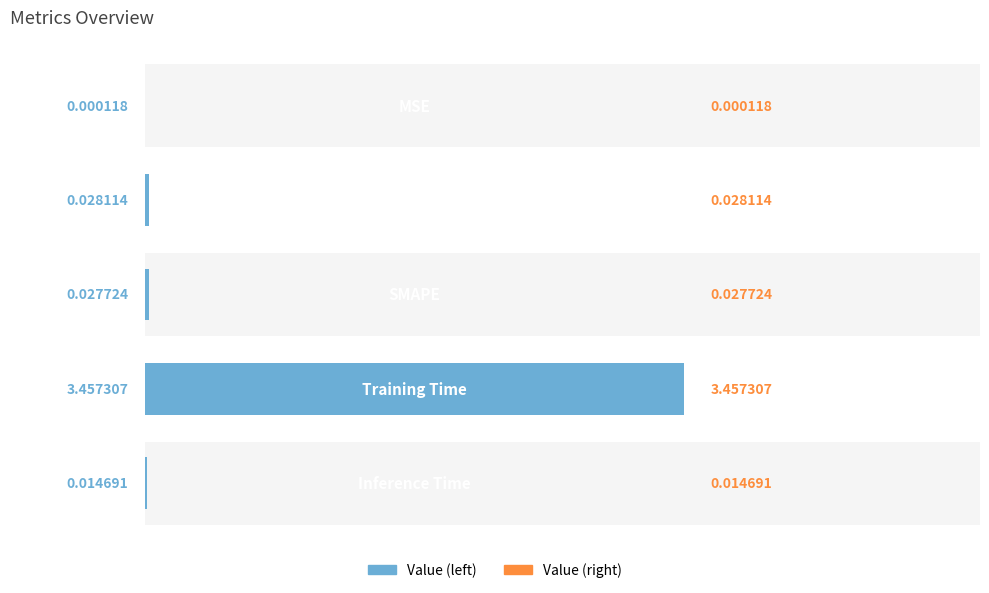

Reading left to right, list all the values displayed in this chart.

0=0.0	1=0.0	2=0.0	3=3.5	4=0.0